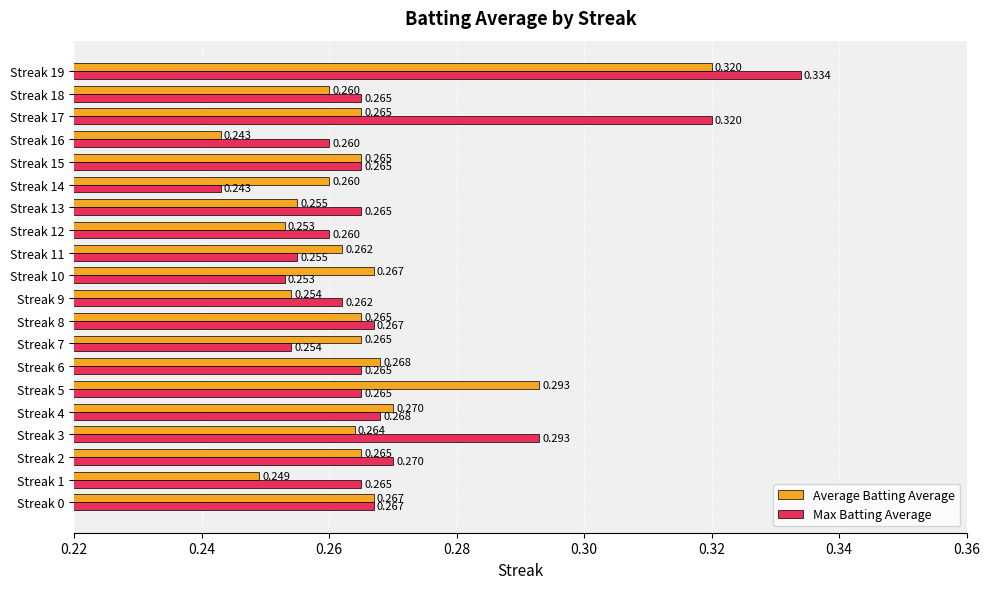

At how many categories does at least one series exceed 0?

20